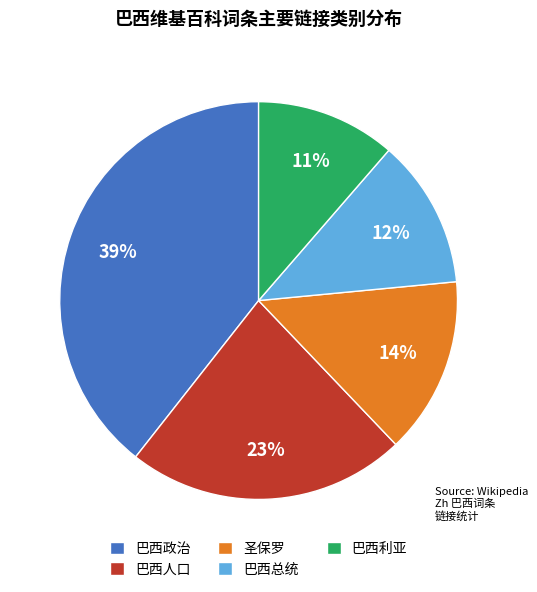

Which slice is the smallest?

巴西利亚